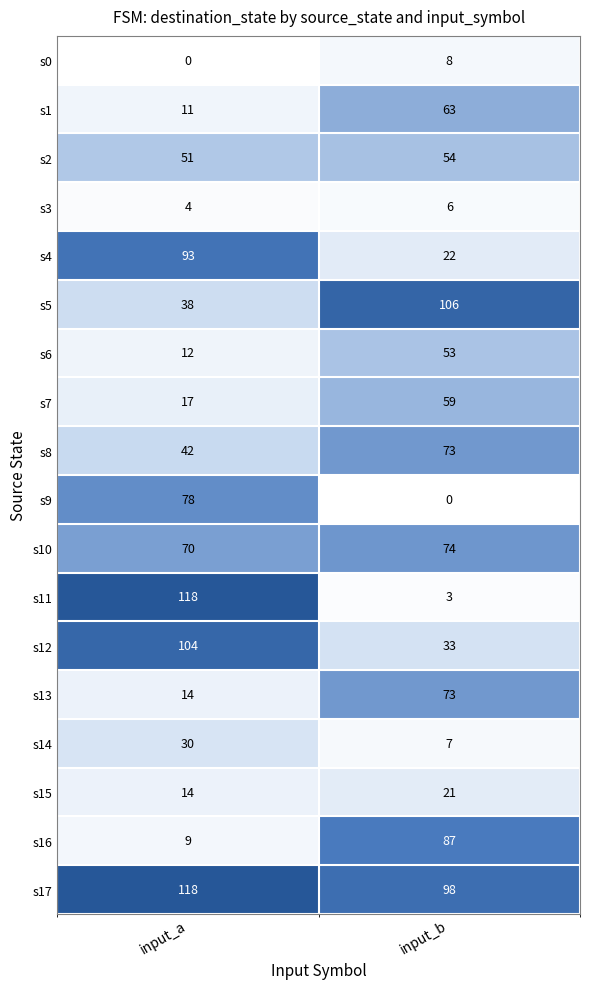

What is the difference between the s0 values at input_b and input_a?

8